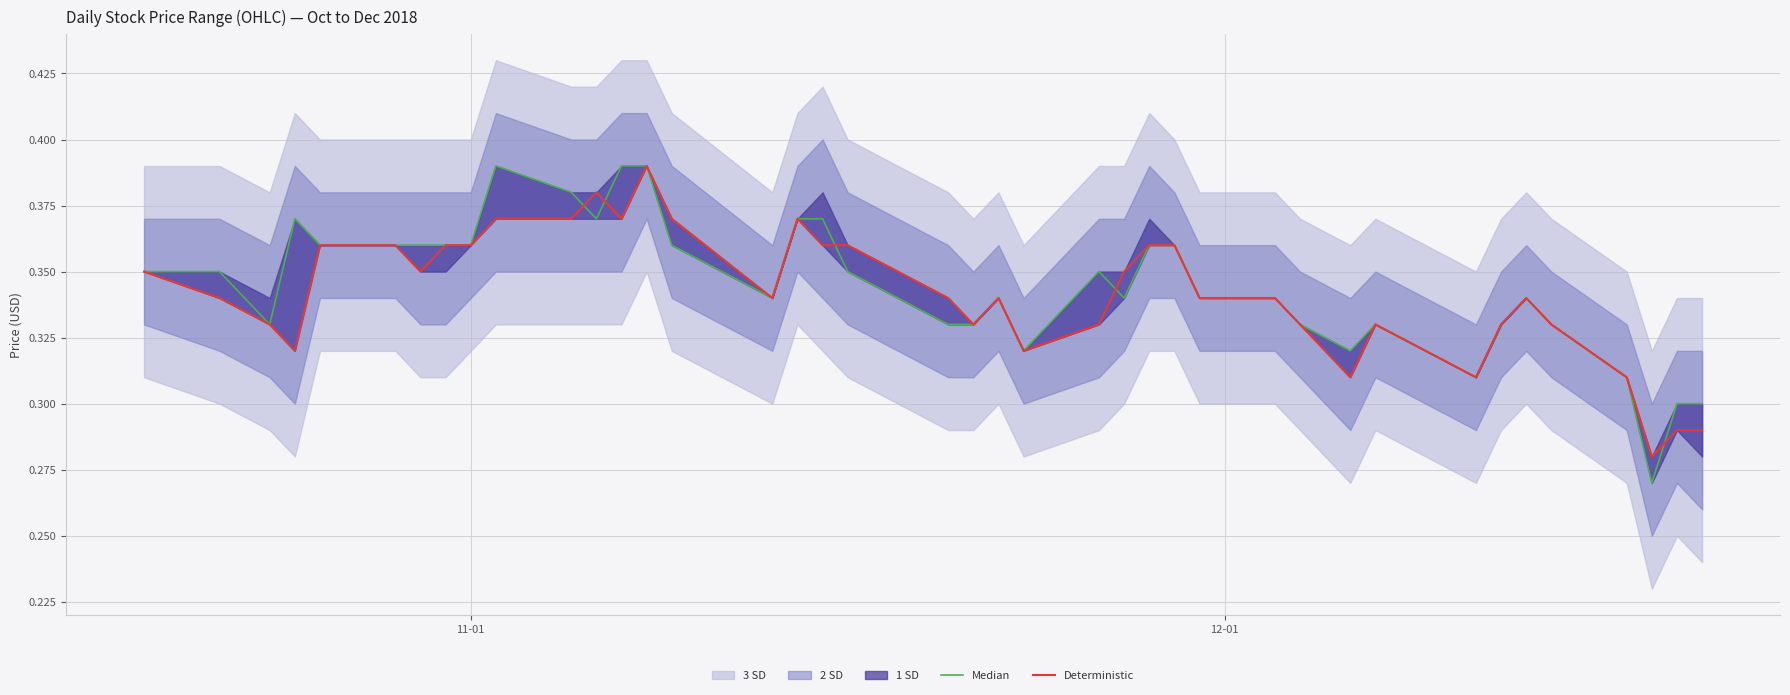

True or false: Deterministic has more than 0 points higher than both neighbors.

True